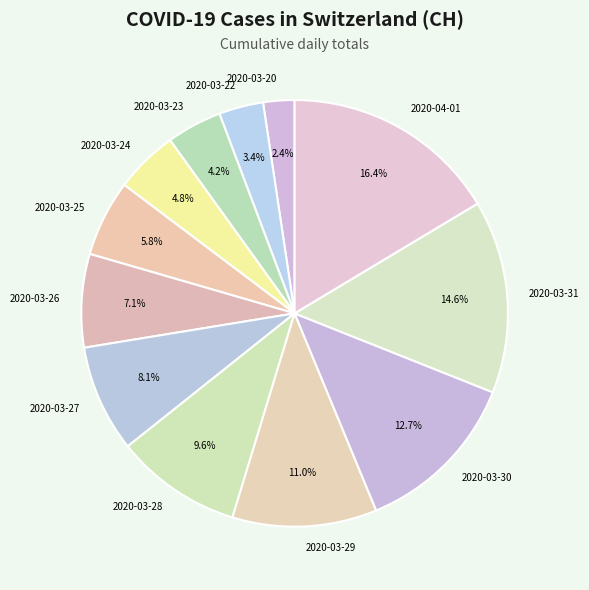

The 2020-04-01 slice represents 6% of the pie. True or false?

False